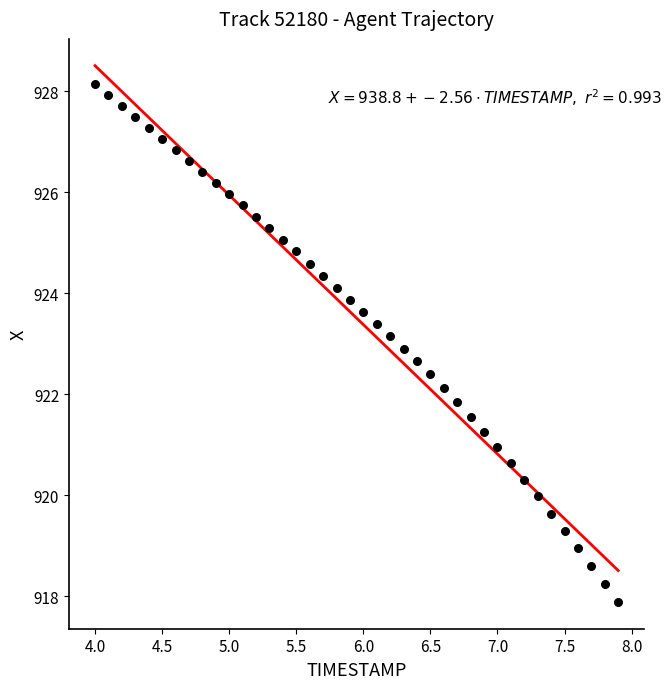

What is the range of X values (max minus min)?

3.9